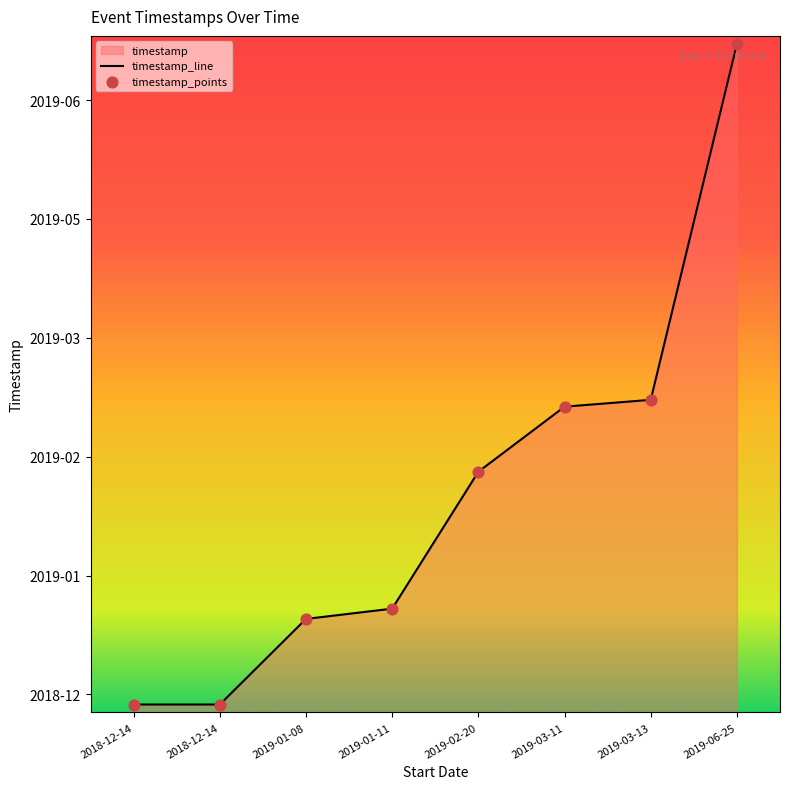

Between 2019-03-11 and 2019-01-11, which is larger?

2019-03-11